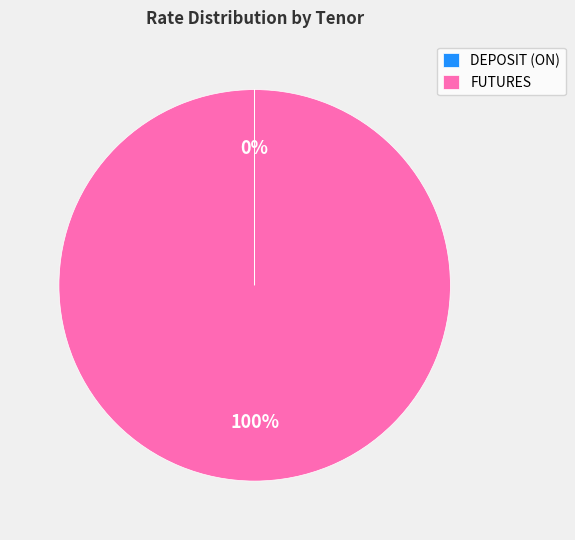

To the nearest percent, what is the average slice percentage?

50%